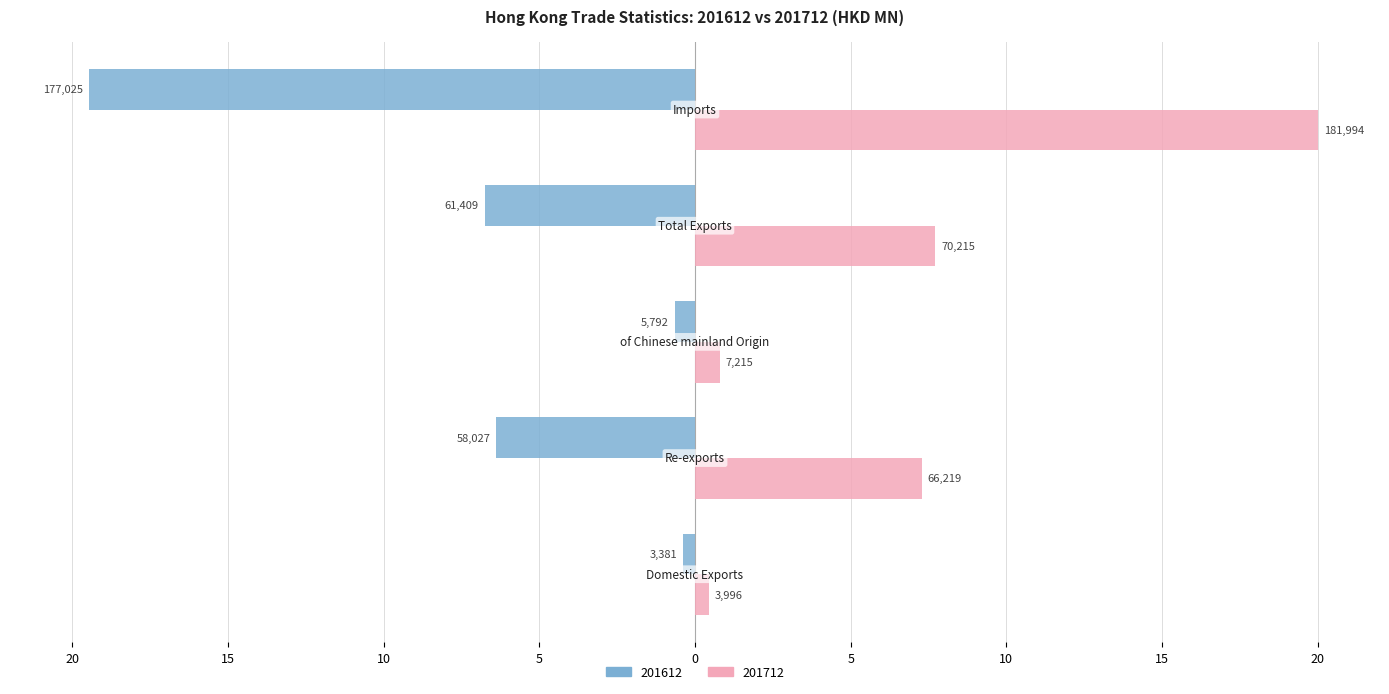

What is the average value of the 201712 series?

7.2